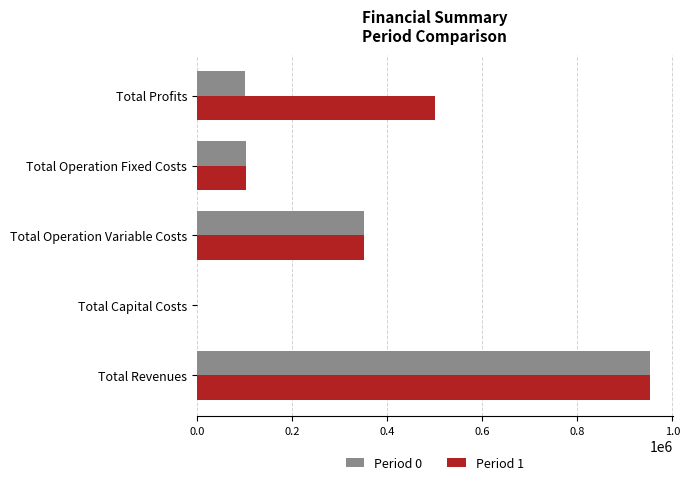

Which series changed the most between Total Operation Variable Costs and Total Operation Fixed Costs?

Period 0